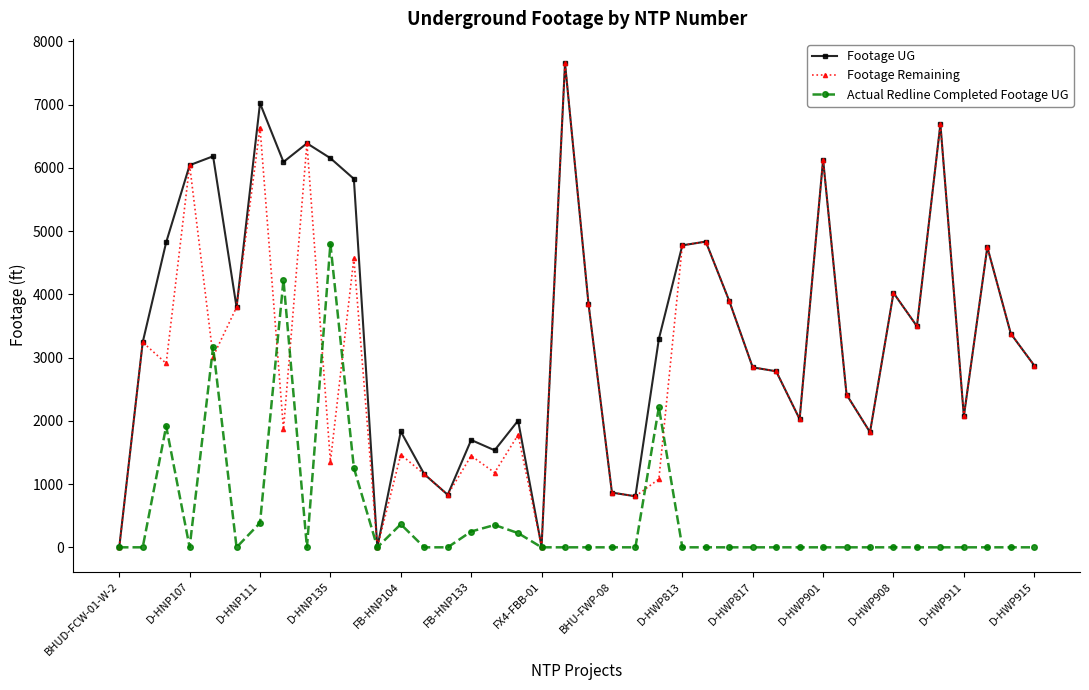

Rank the series by their average value, from lowest to highest.

Actual Redline Completed Footage UG, Footage Remaining, Footage UG